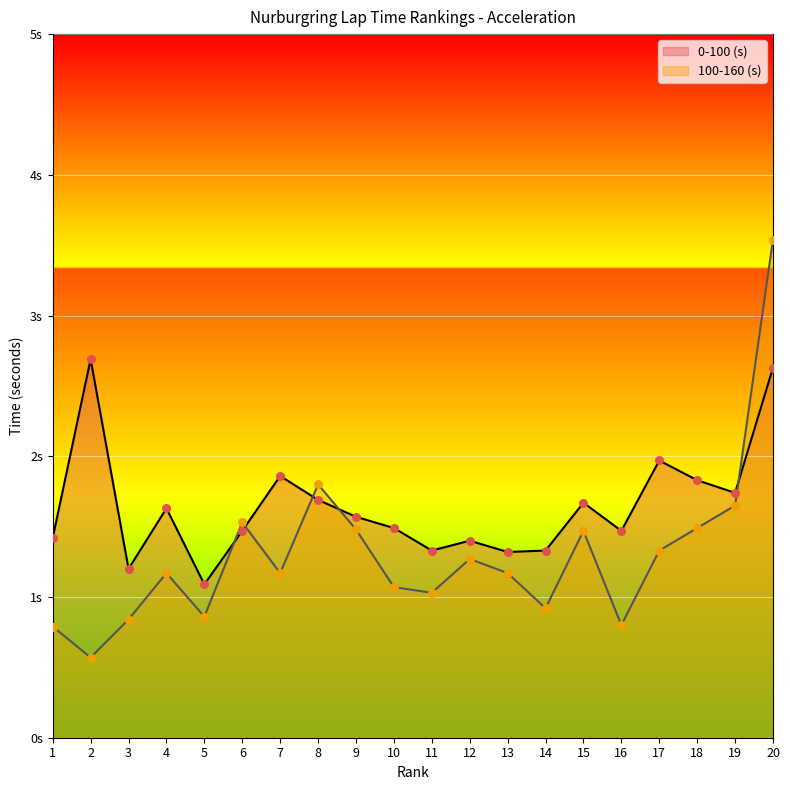

Which series contains the highest Y value?

100-160 (s)